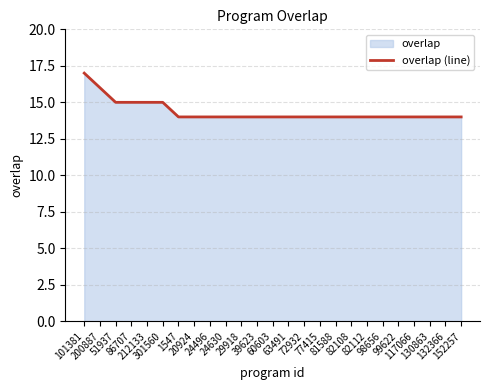

Which label corresponds to the smallest value in the chart?

1547